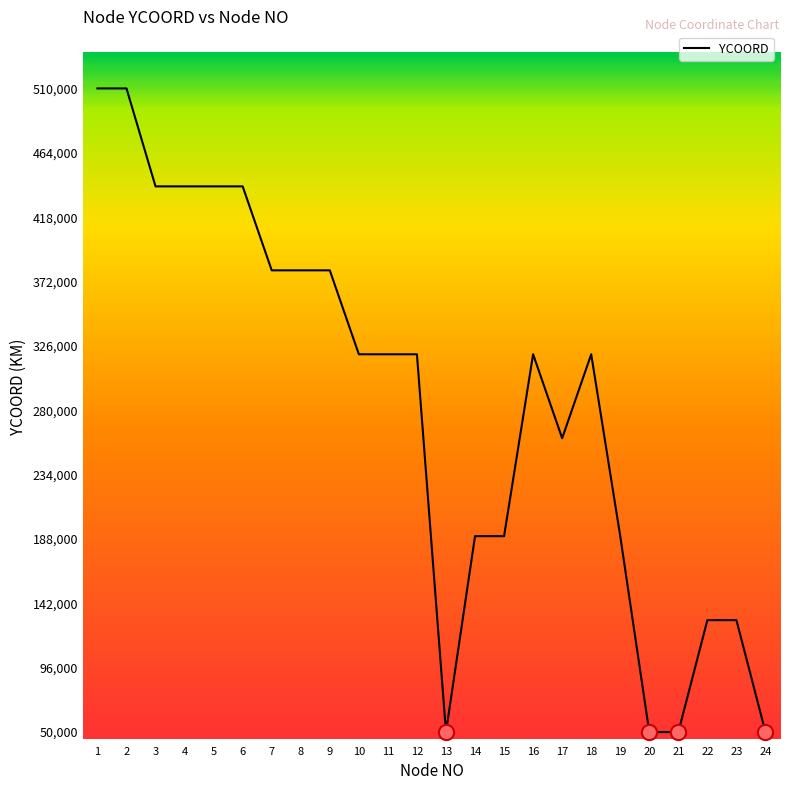

What is the change in value from 5 to 11?

-120000